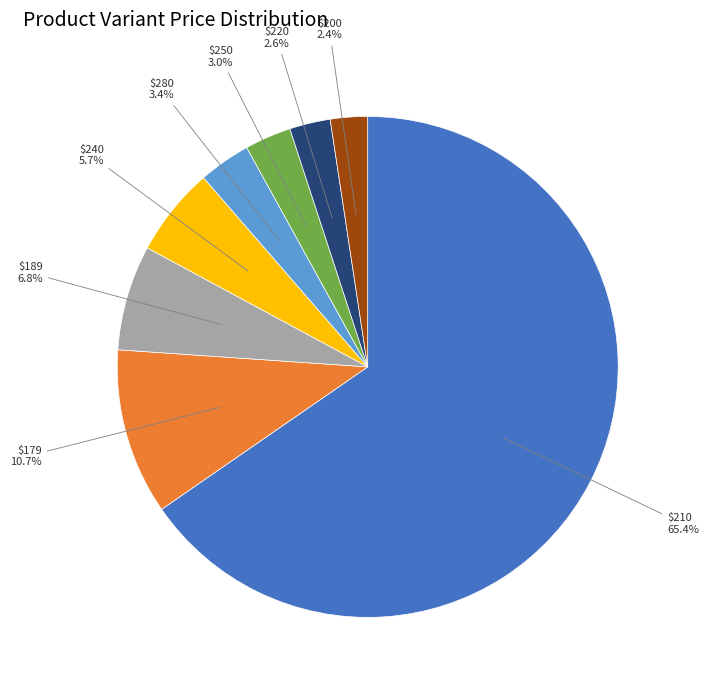

Count the number of slices in the pie.

8